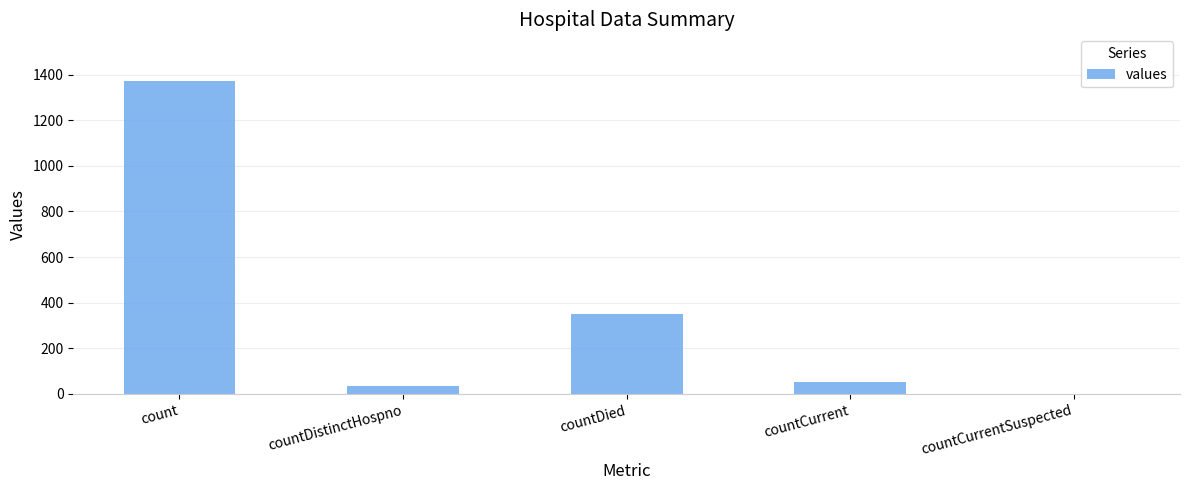

At which label is the value closest to 685?

countDied